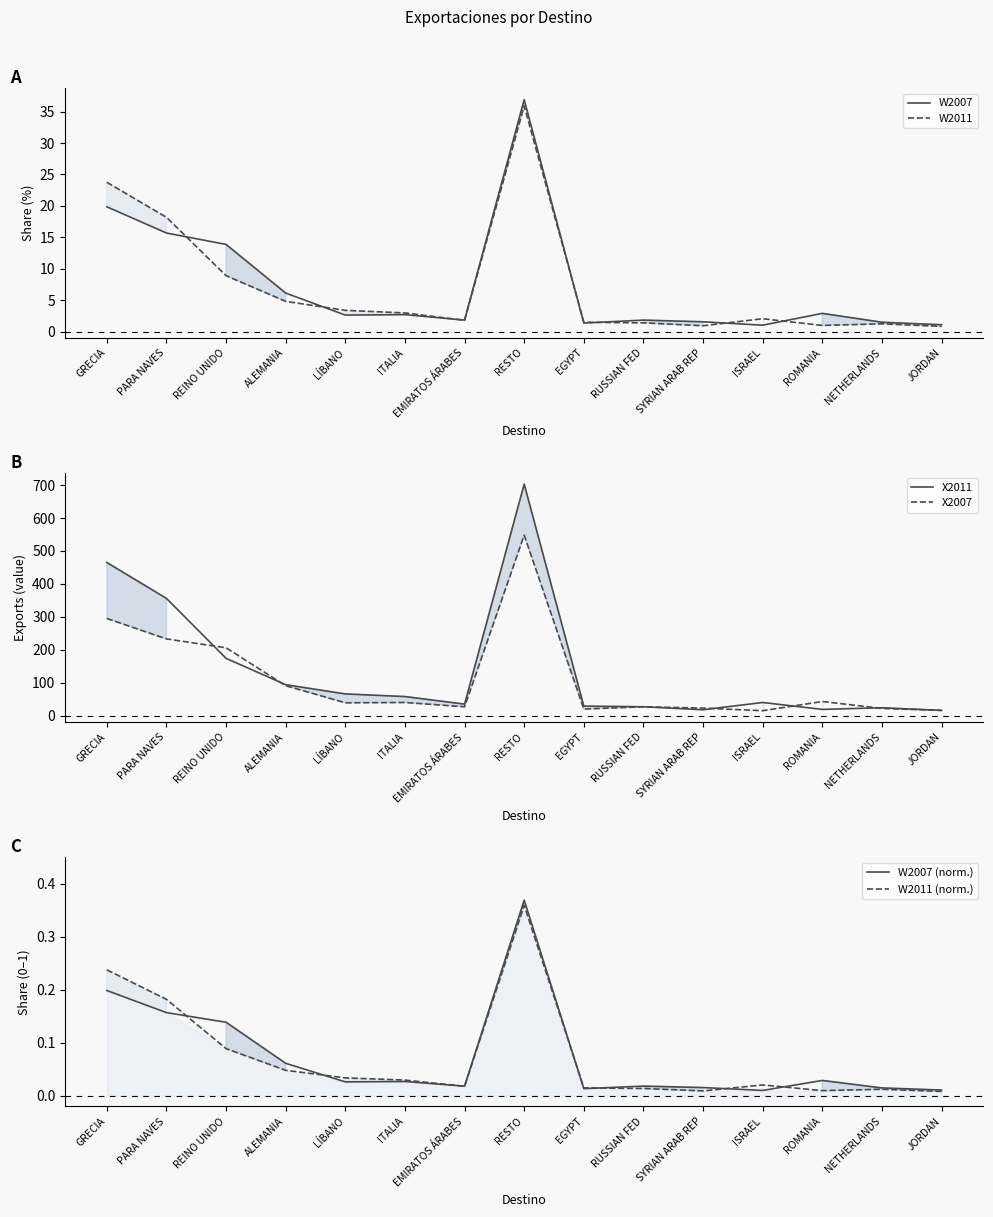

True or false: X2007 has more than 2 points higher than both neighbors.

True